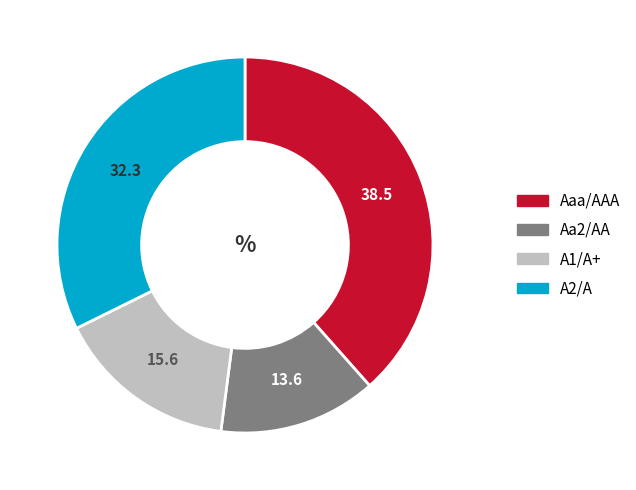

Is it true that A2/A is 32% of the pie?

True